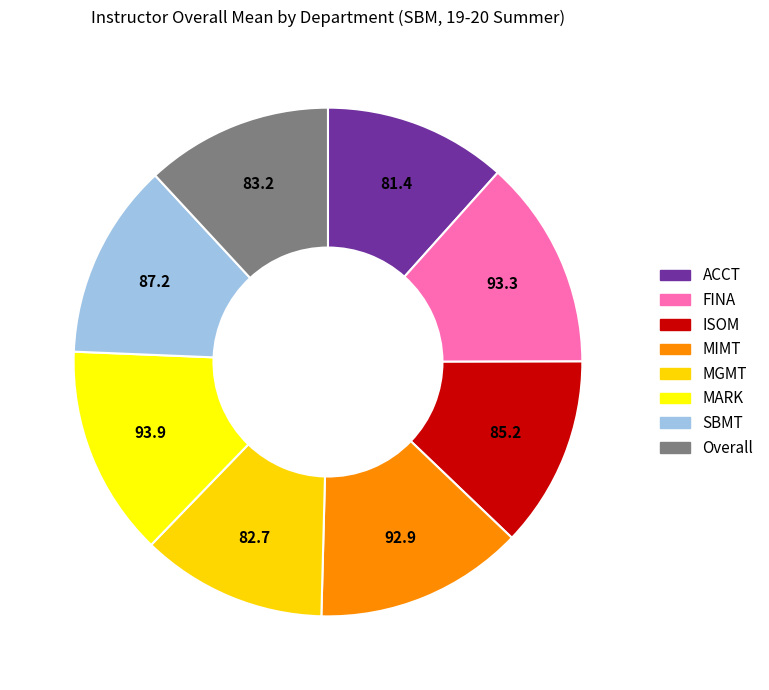

How many slices are in this pie chart?

8